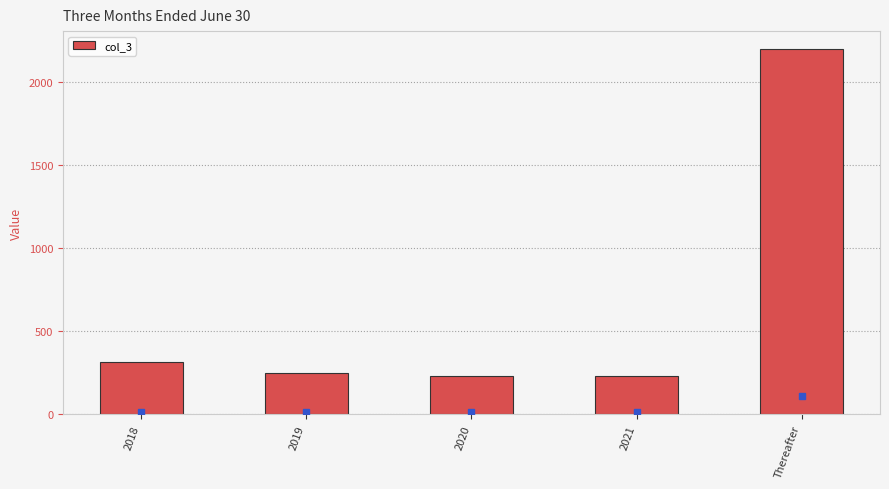

Is it true that the value at Thereafter is 875?

False